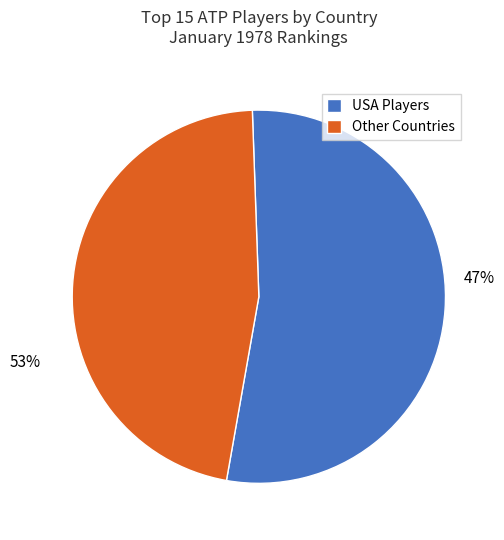

Does Other account for over 50% of the chart?

Yes